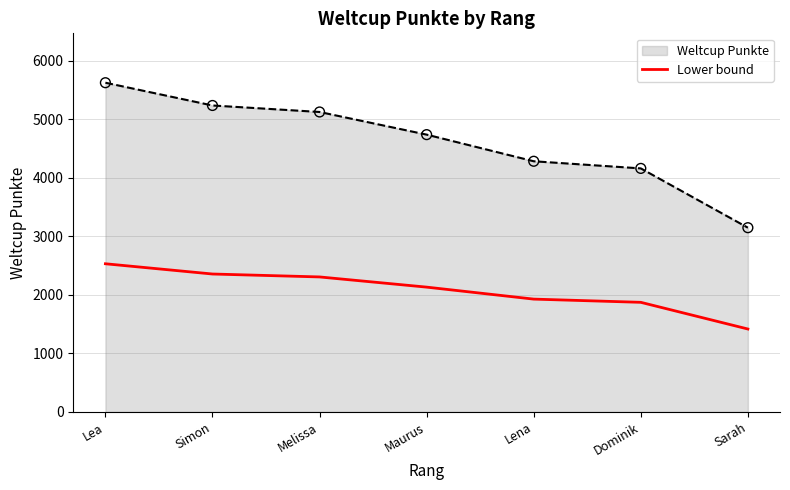

Between Simon and Dominik, which series saw the biggest shift?

Weltcup Punkte